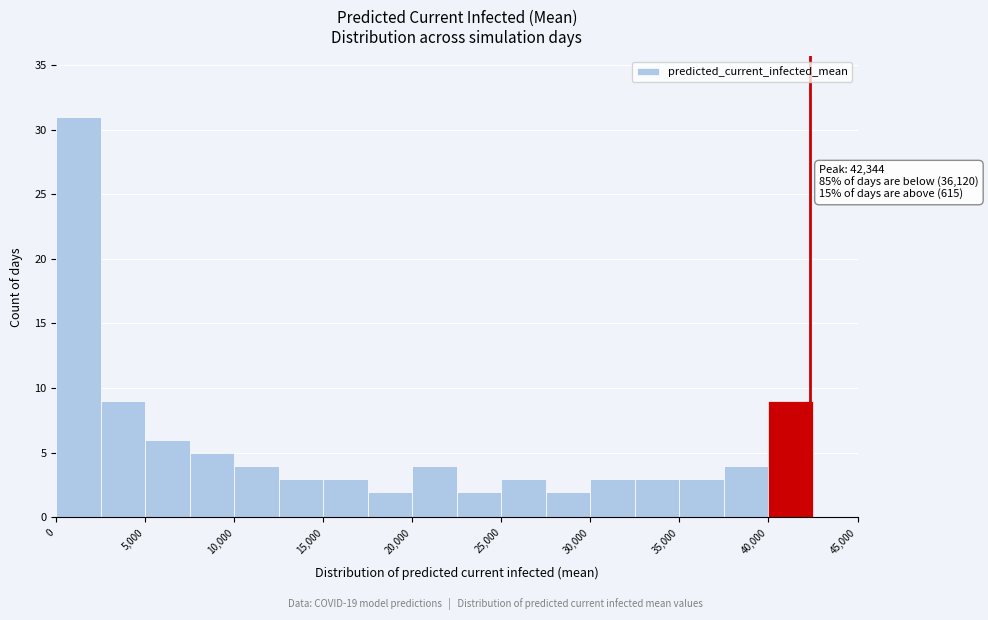

Which range on the x-axis has the tallest bar?

0 to 2500